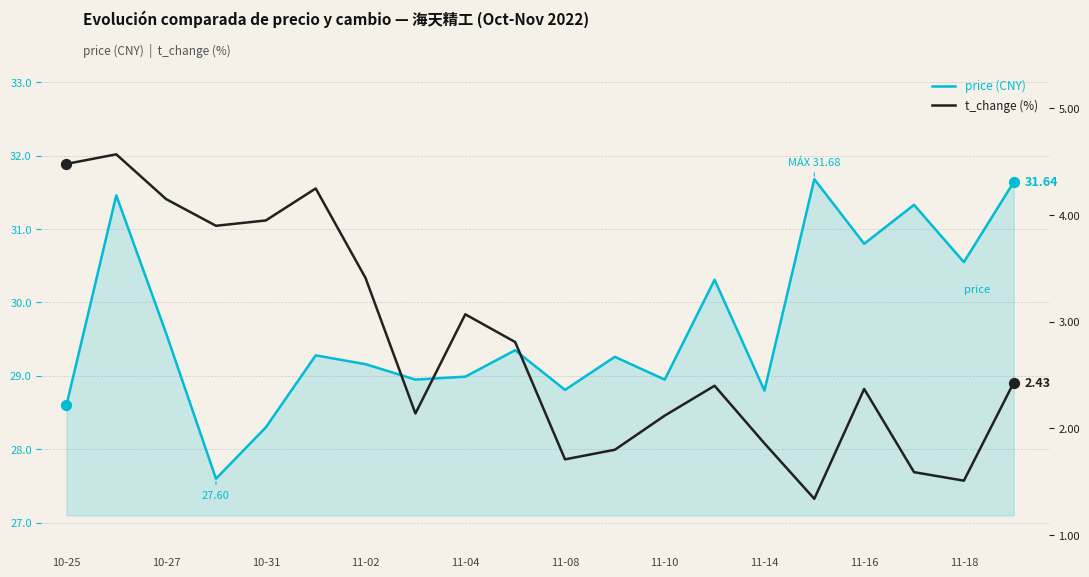

What is the total value across all series at 11?

31.1